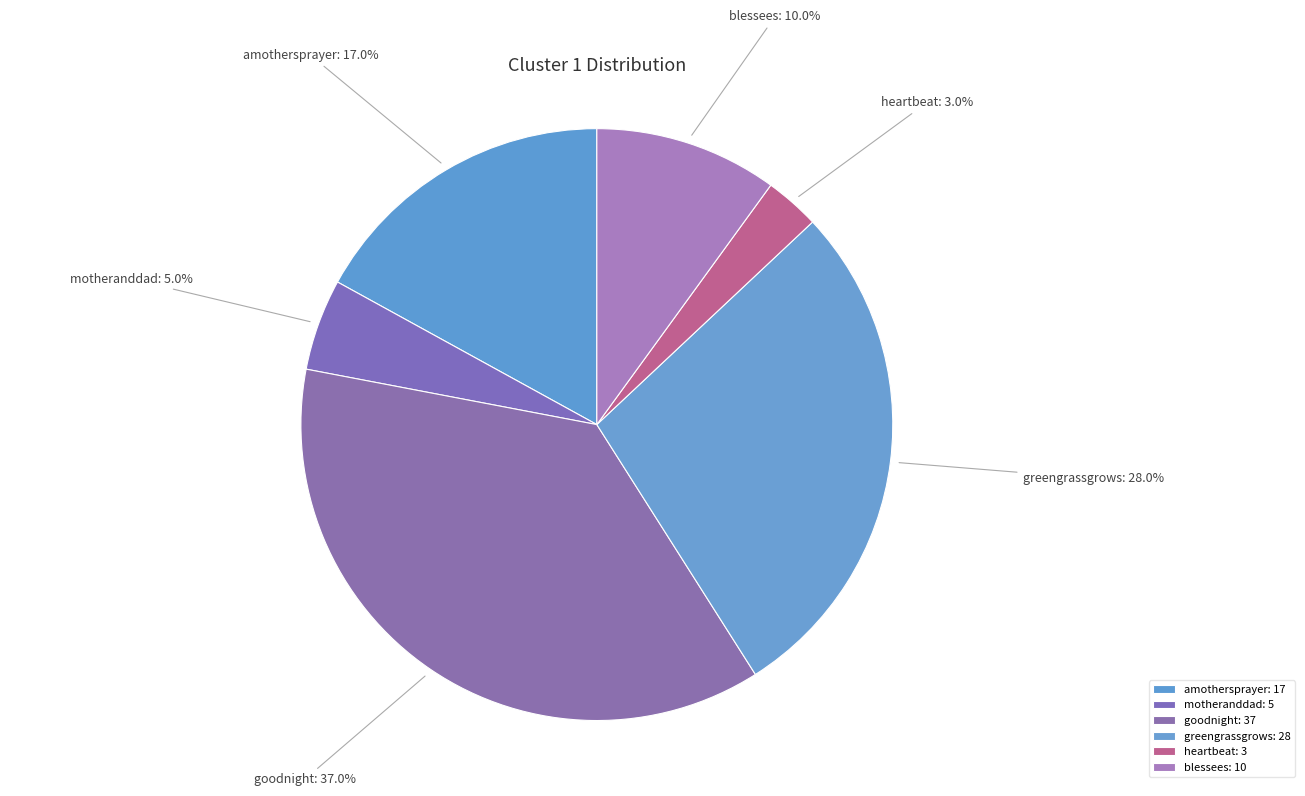

To the nearest percent, what is the difference between the greengrassgrows and goodnight slice percentages?

9%